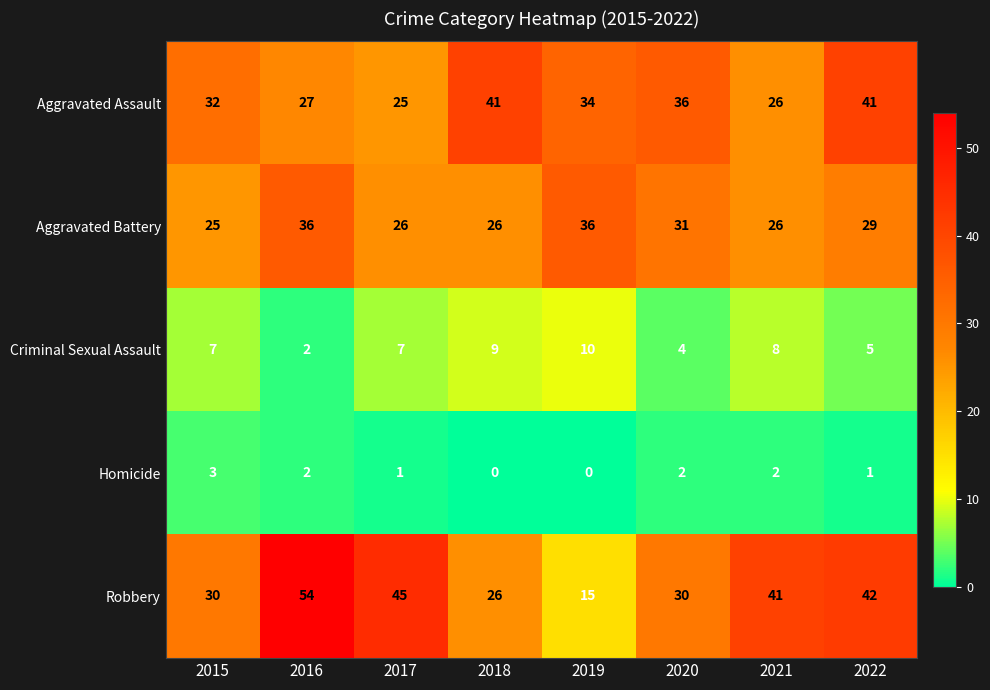

What is the total value across all series at 2020?

103